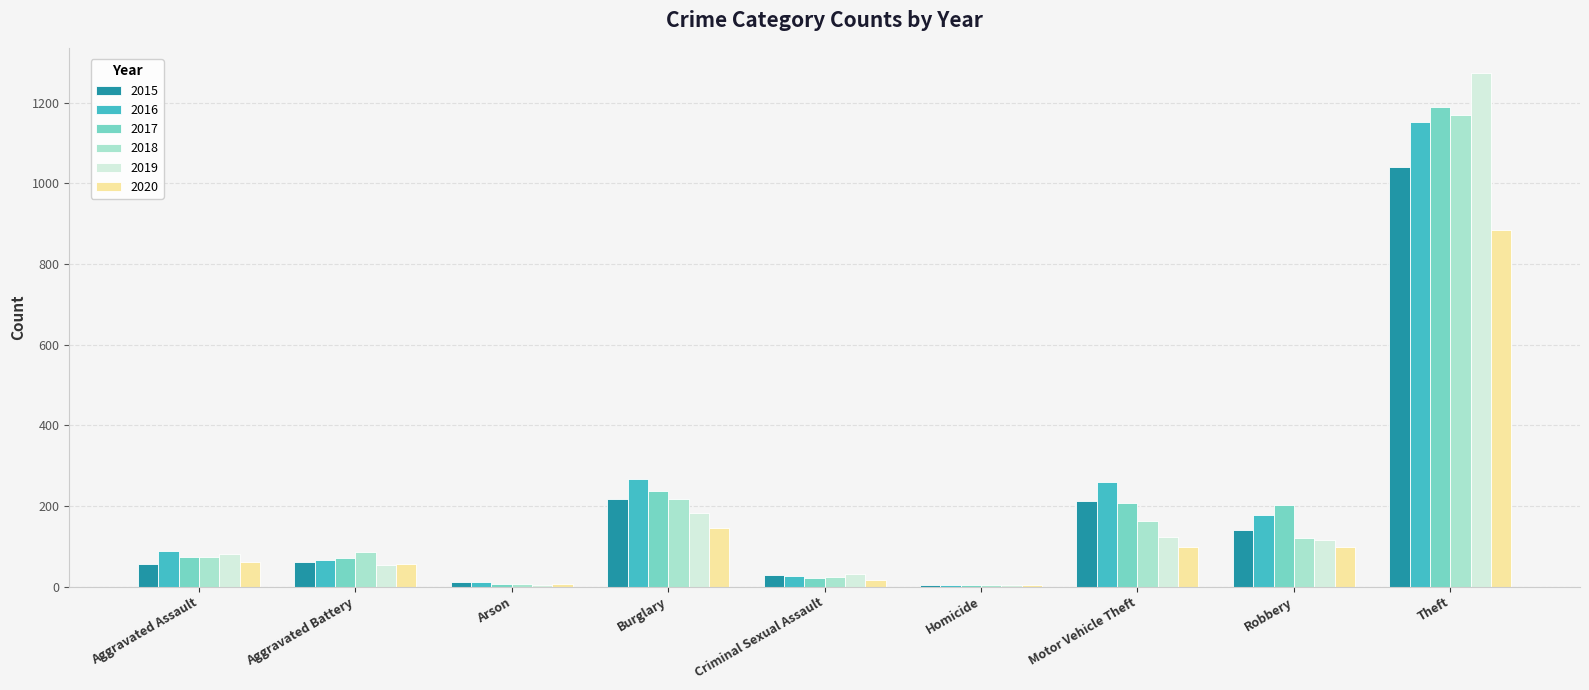

Which series changed the most between Robbery and Theft?

2019